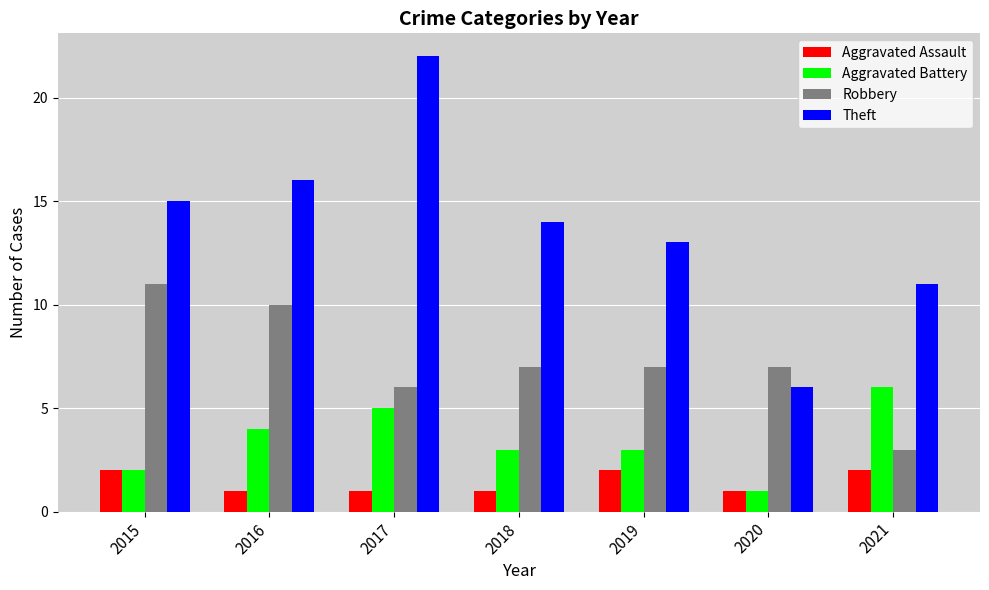

What is the smallest value displayed?

1